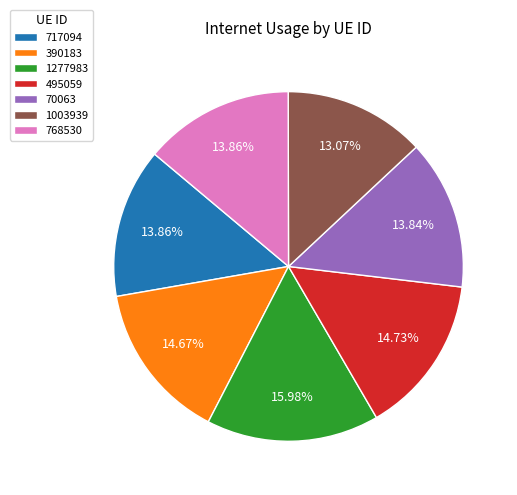

How much of the chart is everything except 1277983?

84.0%